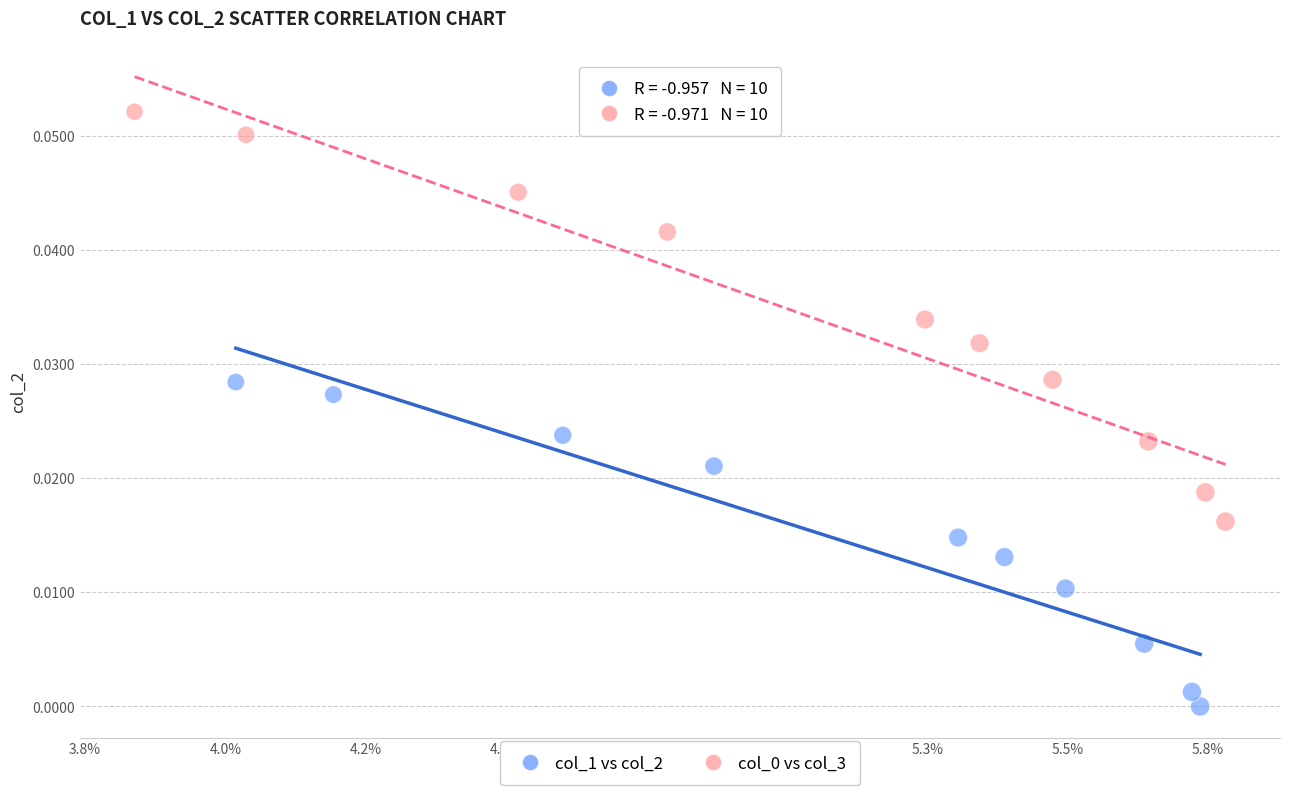

Which series reaches the minimum Y coordinate?

col_1 vs col_2